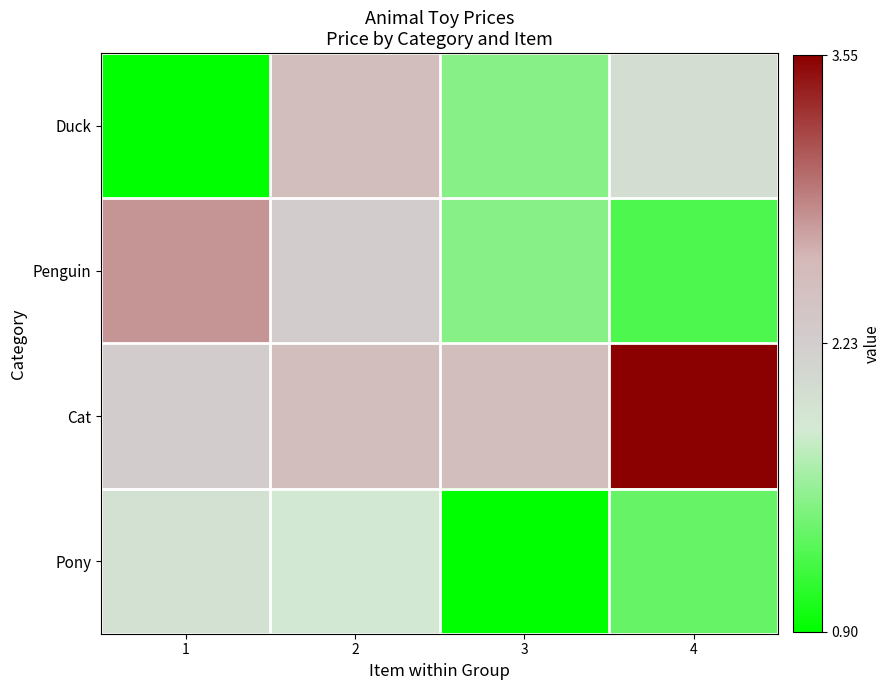

Reading left to right, extract all data points from this chart.

Duck: 1=0.9	2=2.5	3=1.5	4=2.0
Penguin: 1=2.8	2=2.2	3=1.5	4=1.2
Cat: 1=2.2	2=2.5	3=2.5	4=3.5
Pony: 1=1.9	2=1.9	3=0.9	4=1.4